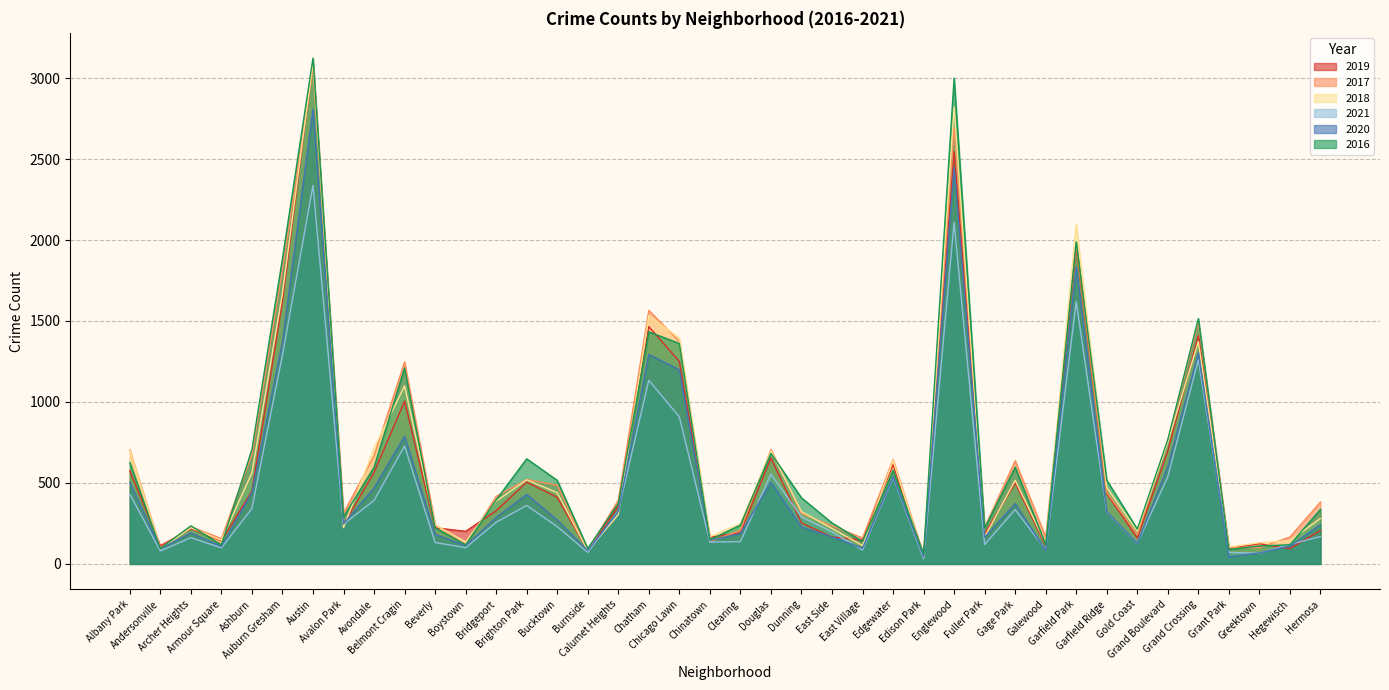

Rank the series at Beverly from highest to lowest value.

2017, 2018, 2019, 2016, 2020, 2021